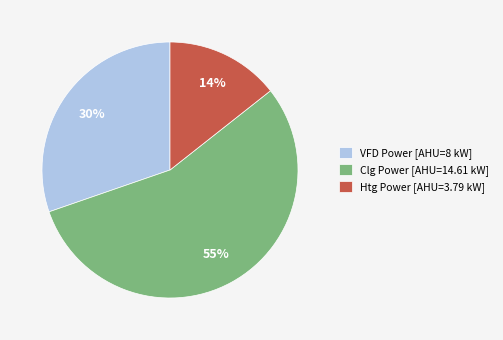

Count the number of slices in the pie.

3